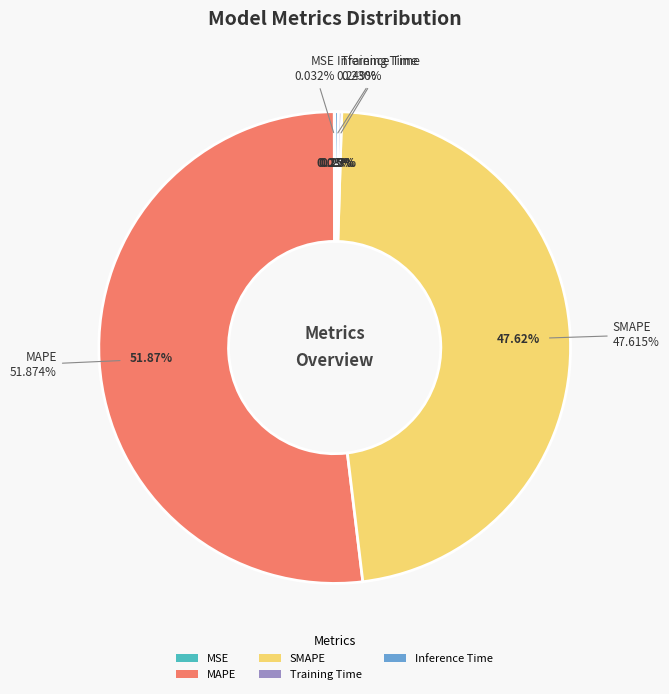

What portion of the pie excludes SMAPE?

52.4%